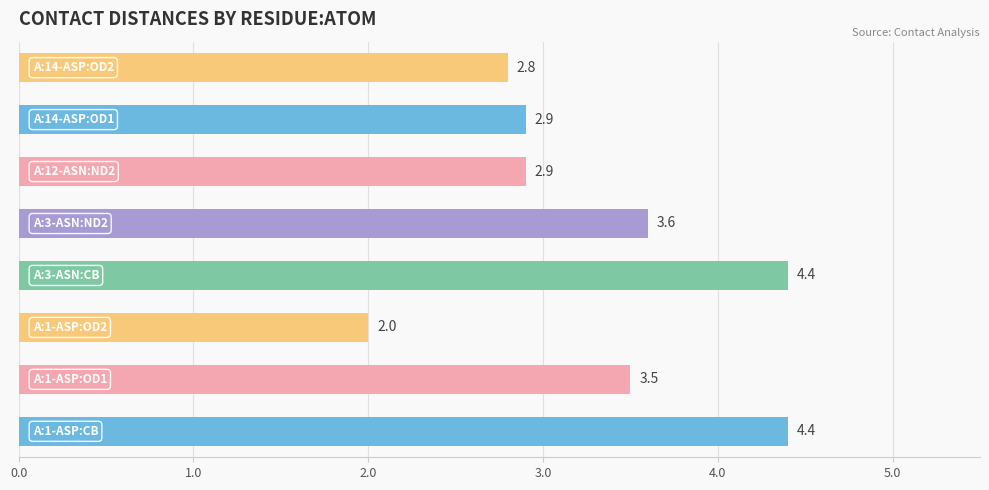

What is the difference between the second highest and minimum values?

2.4